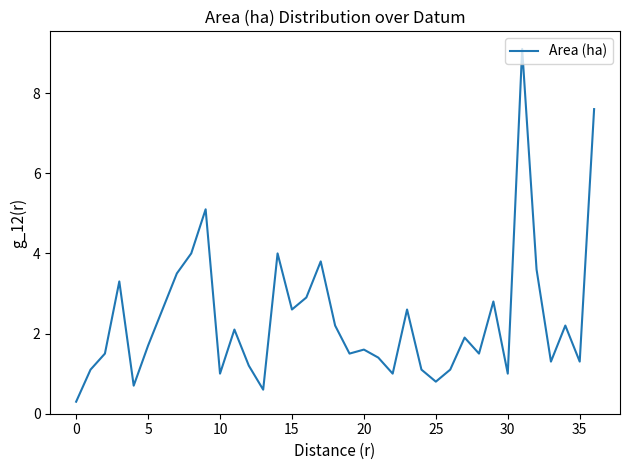

Reading right to left, list all the values displayed in this chart.

7.6	1.3	2.2	1.3	3.6	9.1	1.0	2.8	1.5	1.9	1.1	0.8	1.1	2.6	1.0	1.4	1.6	1.5	2.2	3.8	2.9	2.6	4.0	0.6	1.2	2.1	1.0	5.1	4.0	3.5	2.6	1.7	0.7	3.3	1.5	1.1	0.3